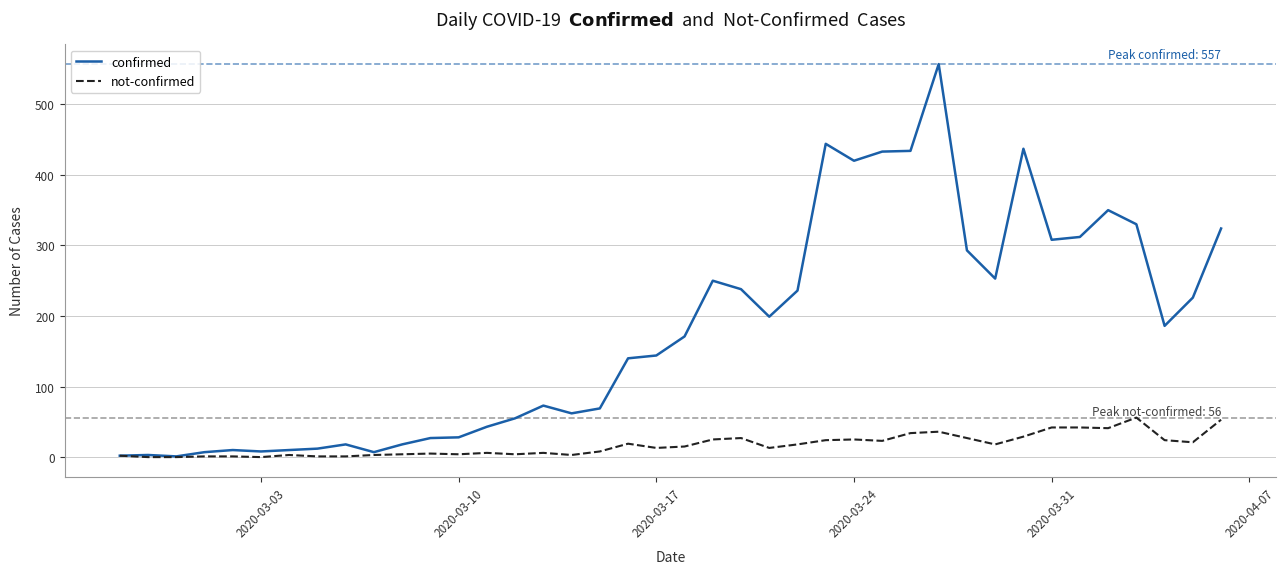

What is the highest value of the confirmed series?

557